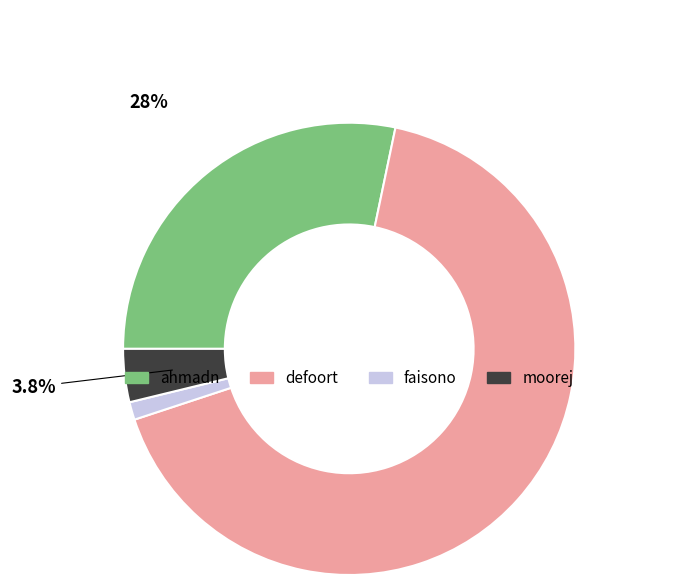

To the nearest percent, what percentage of the pie is ahmadn?

28%